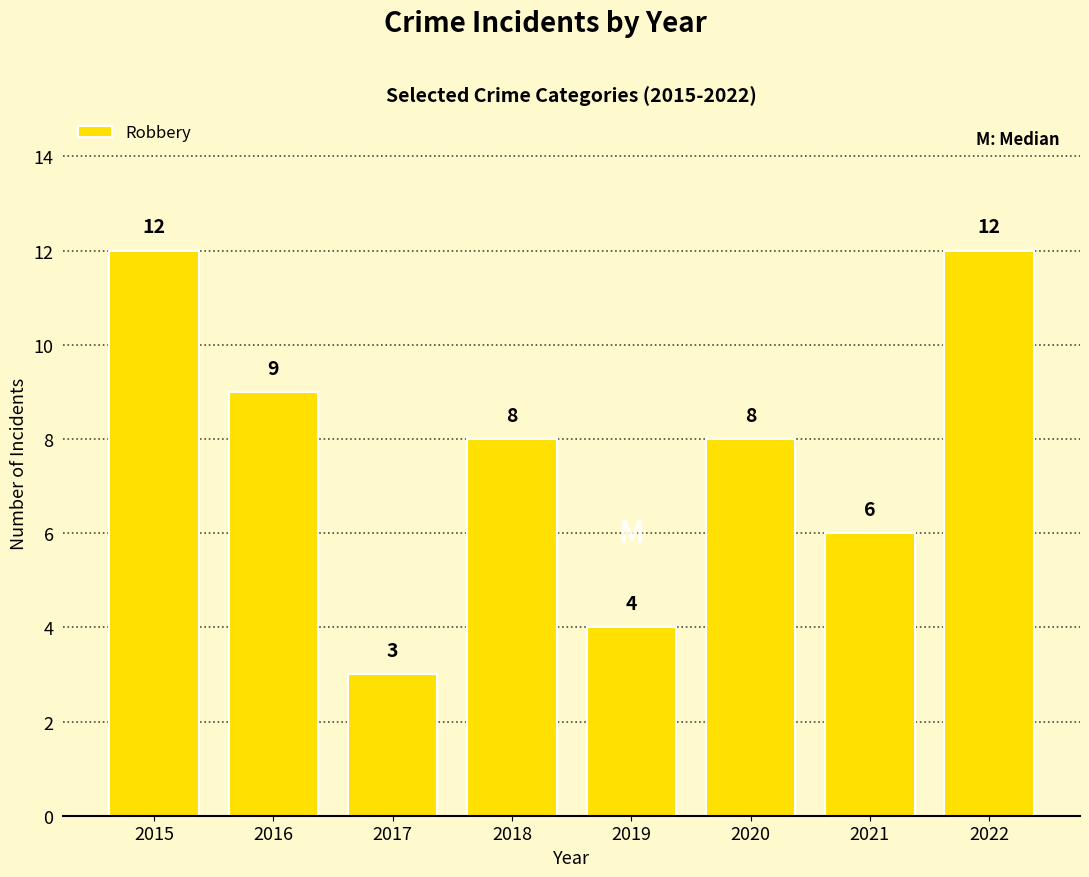

How many values are between 6 and 12?

6